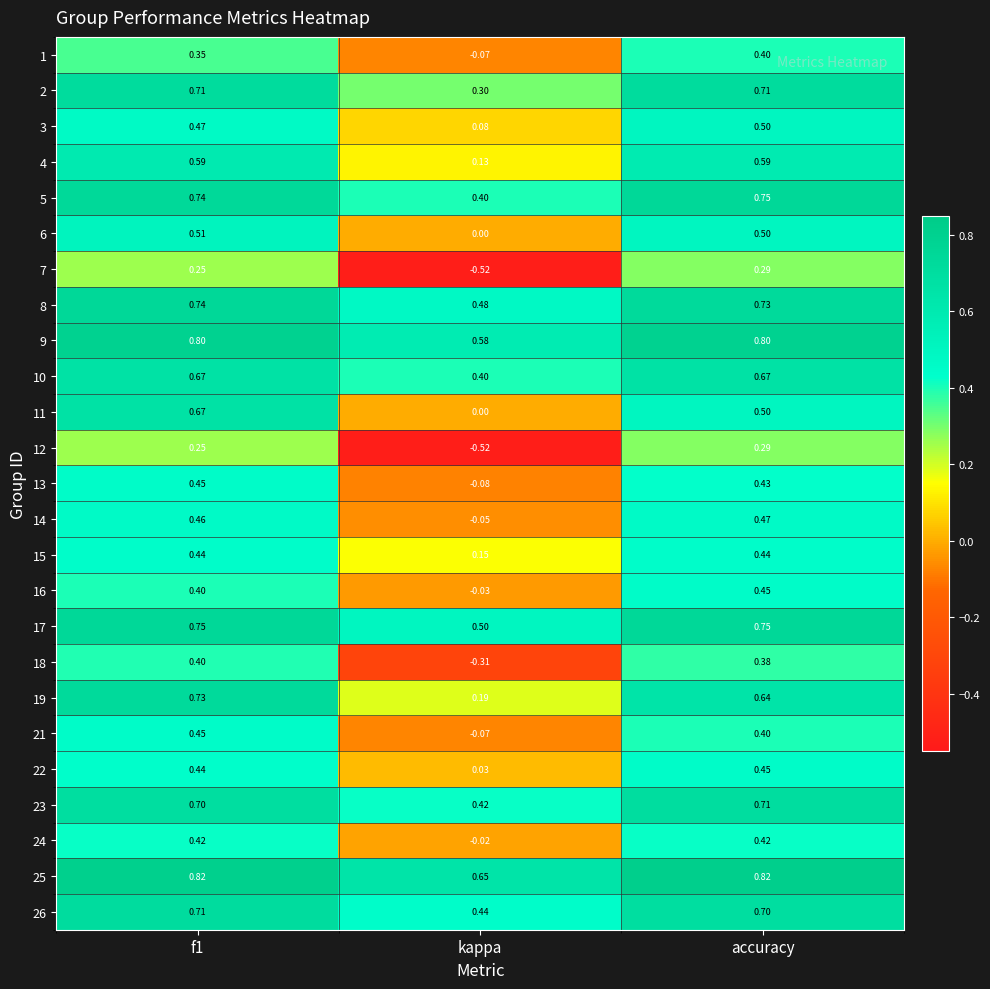

Which label corresponds to the smallest value in the chart?

kappa